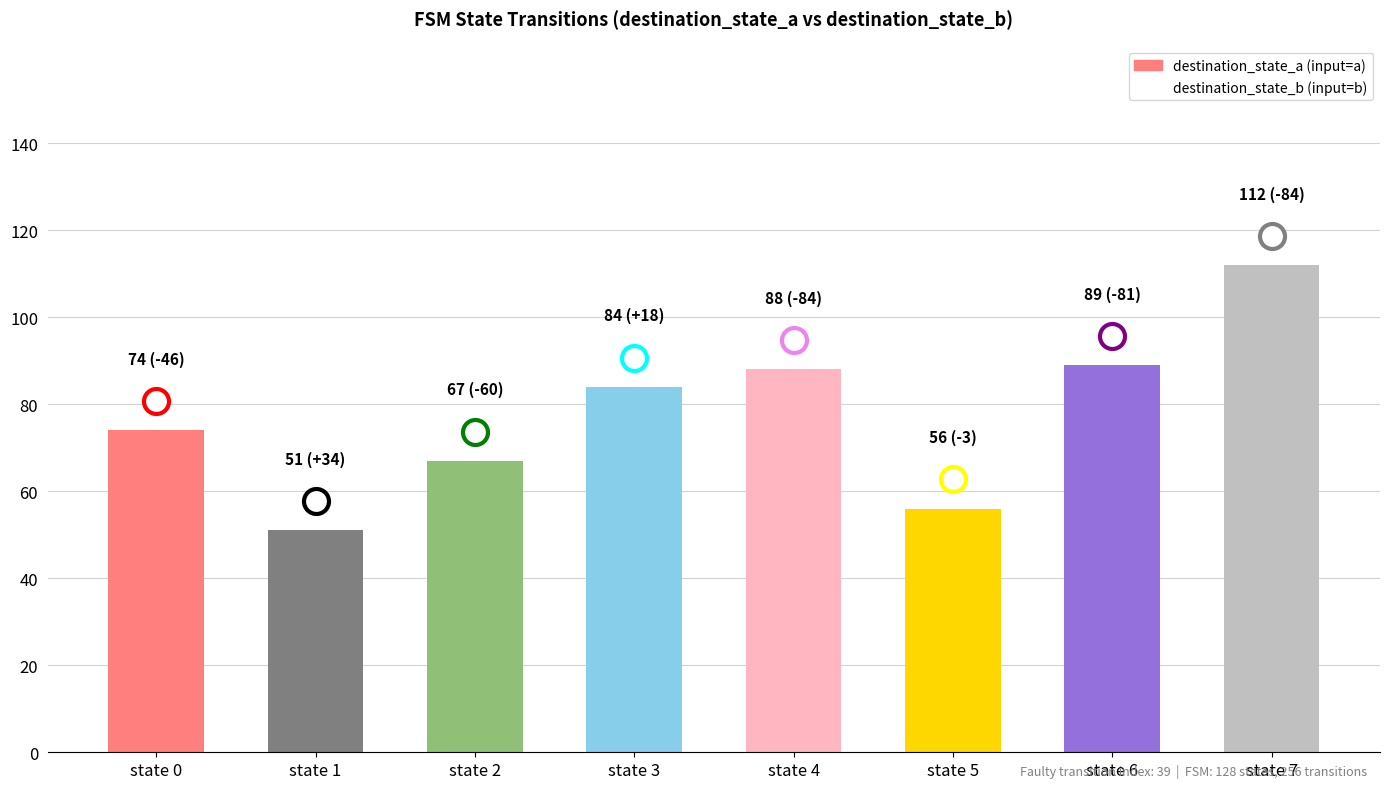

What is the value of the 6th bar from the left?

56